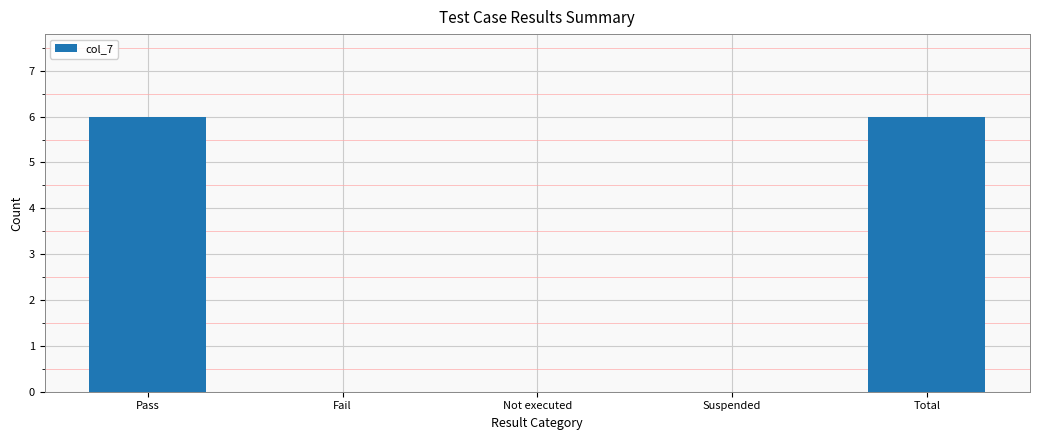

True or false: the data shows 0 at Not executed.

True